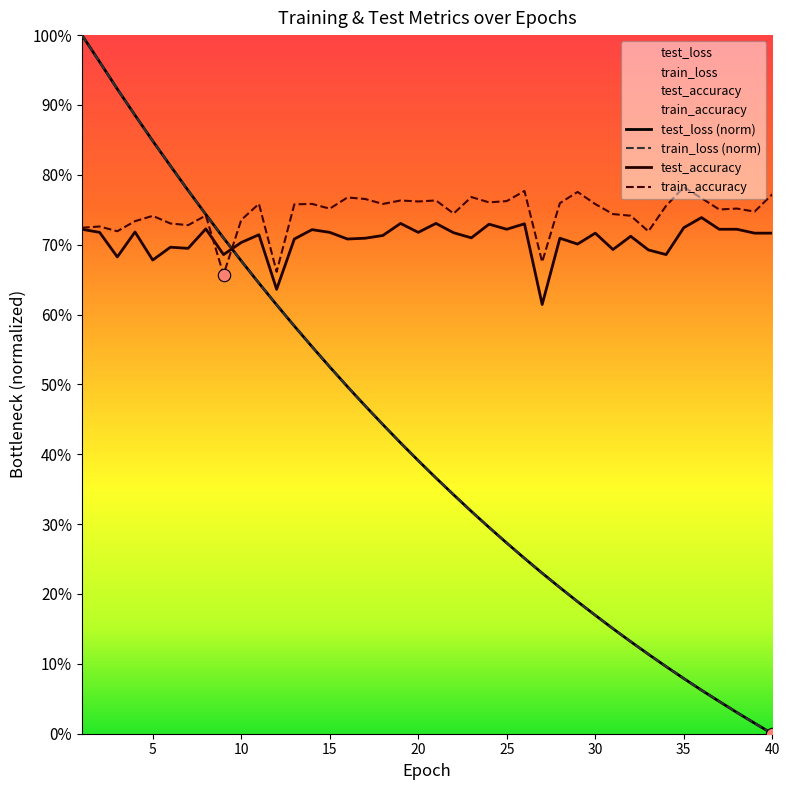

Is the value of test_accuracy at 30 greater than the value of train_accuracy at 14?

No